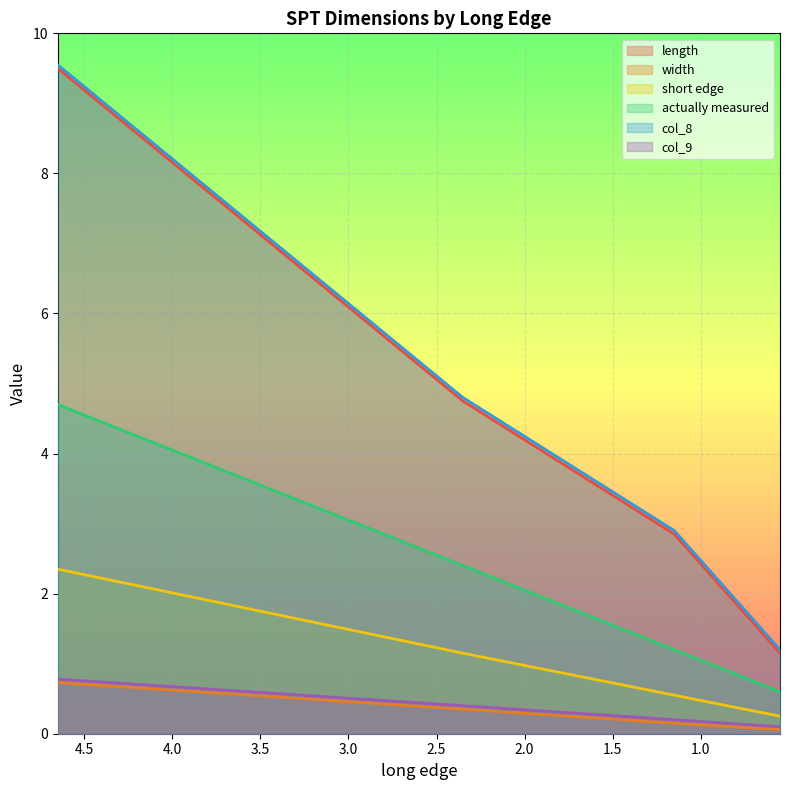

Where is short edge nearest to the value 1?

2.35